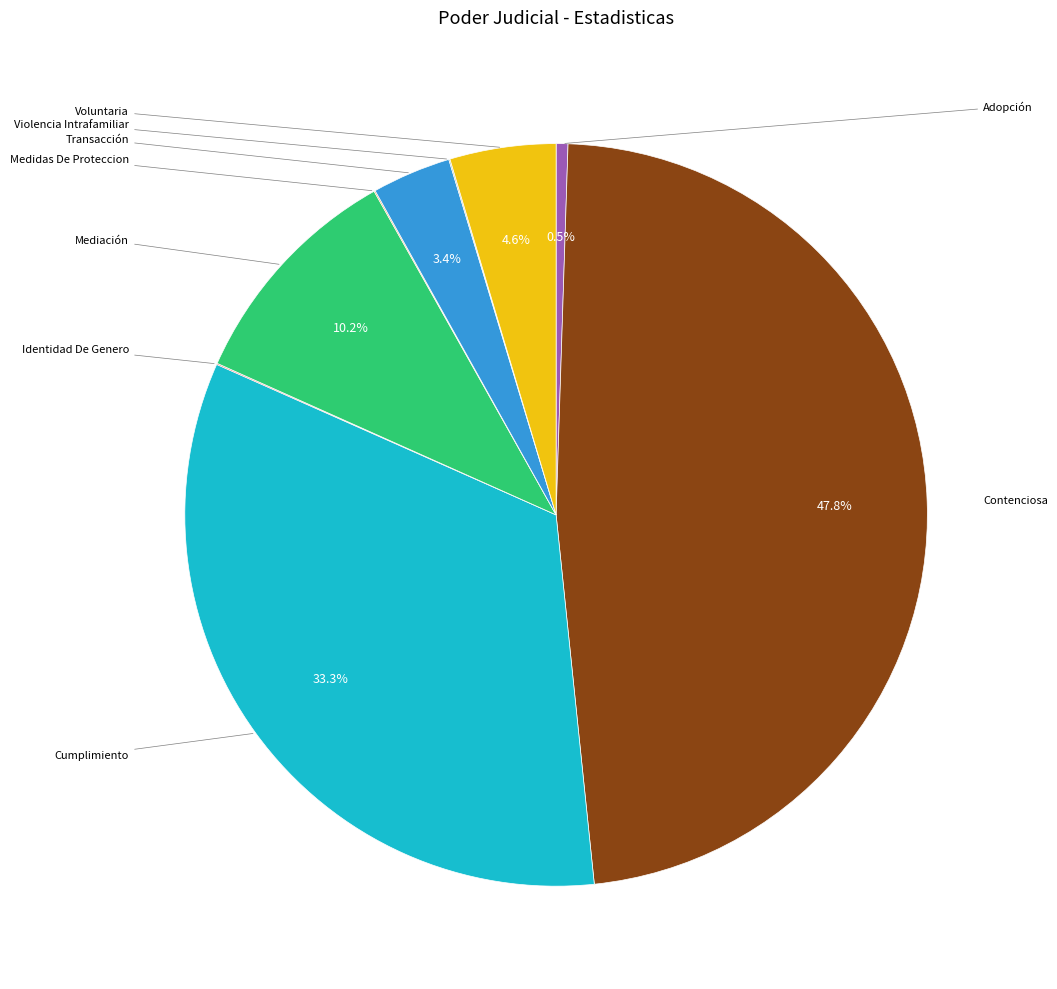

Is there a majority slice in this chart?

No